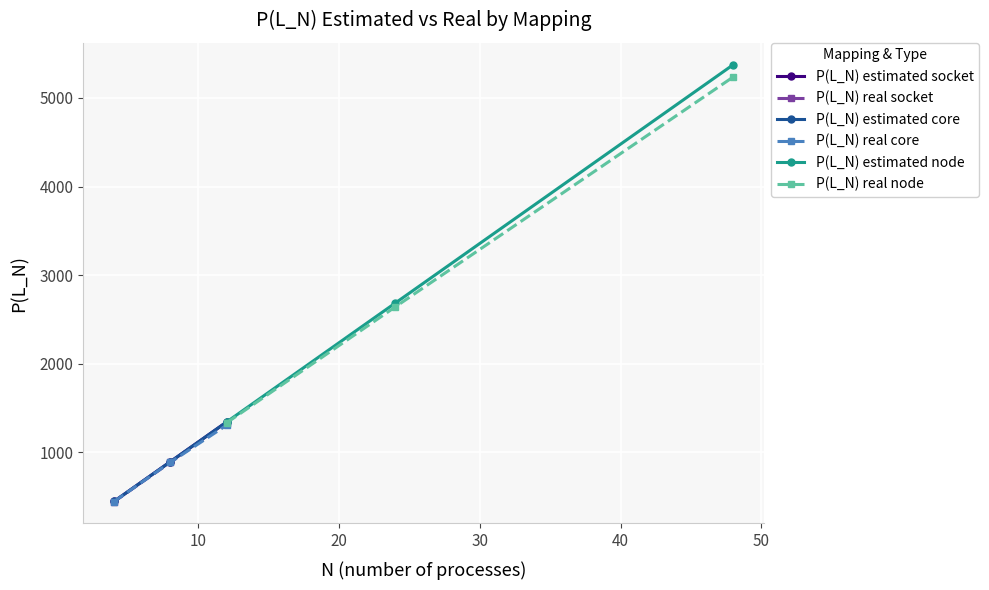

What is the minimum value for P(L_N) real node?

1334.6